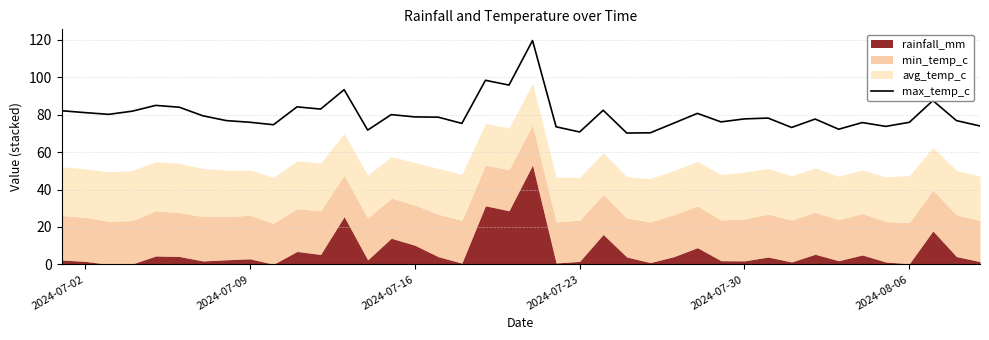

What is the value of the 5th point from the left?

84.9